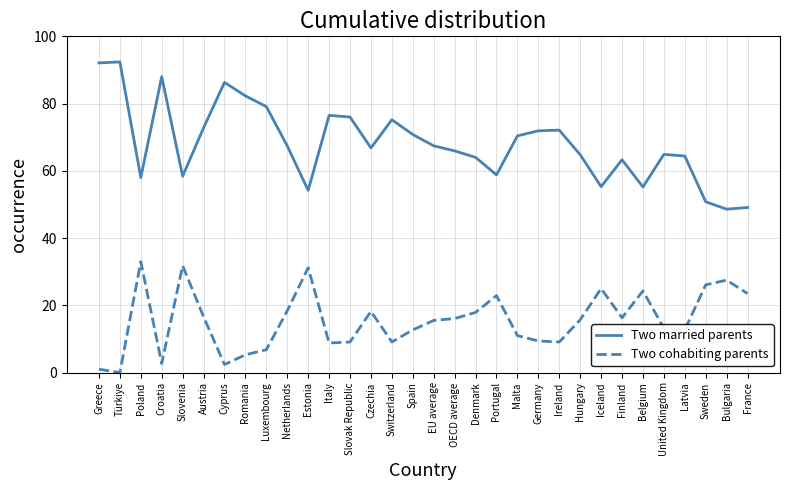

True or false: Two married parents has a value of 28.9 at Portugal.

False